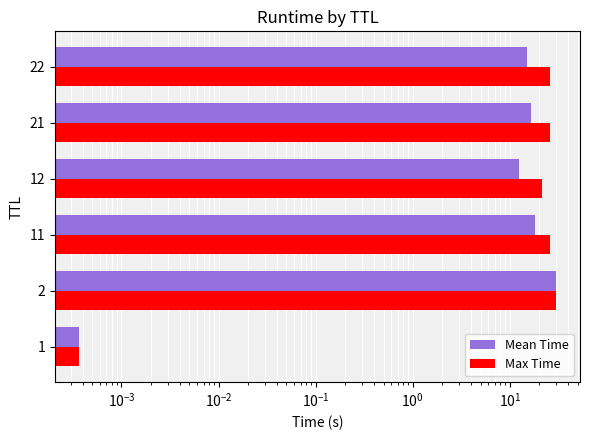

What is the sum of all Max Time values?

129.3